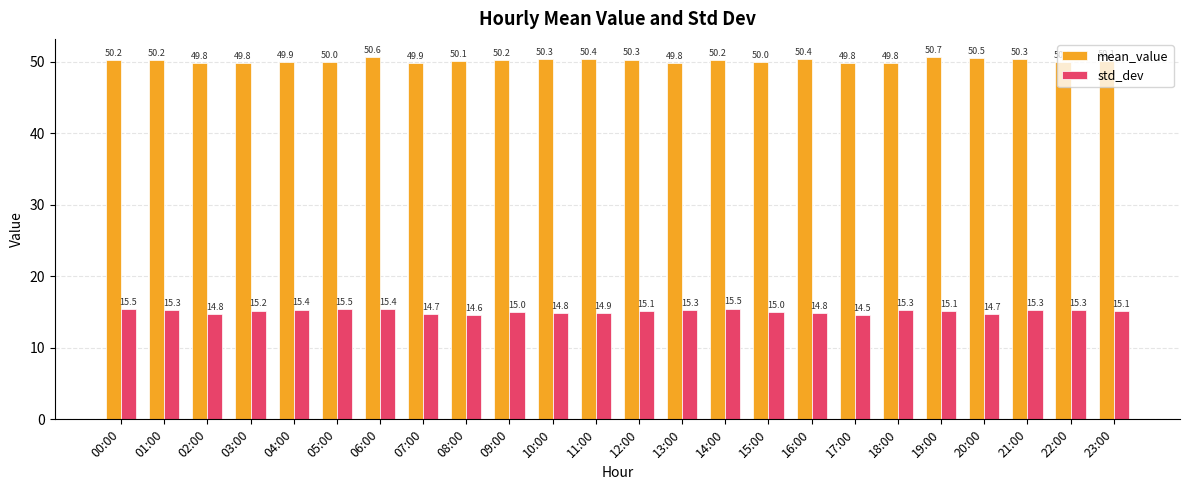

What position from the left is 09:00?

10